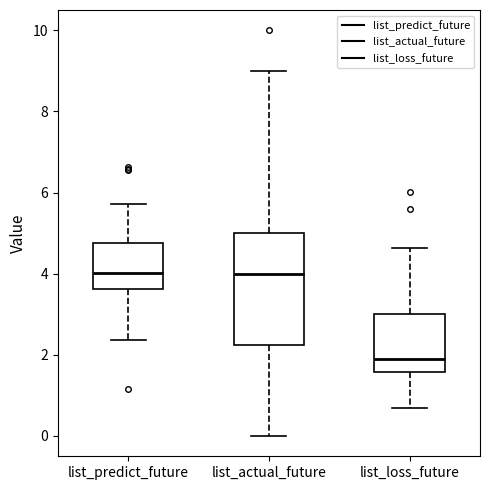

Which box is the tallest, from its lower edge to its upper edge?

list_actual_future